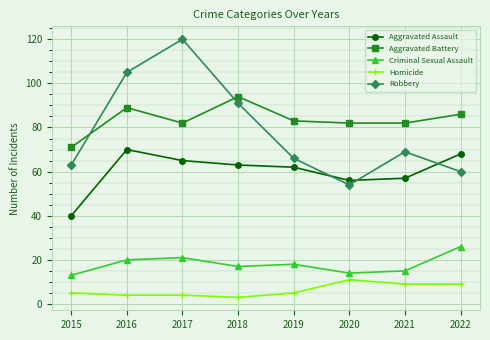

What is the smallest value displayed?

3